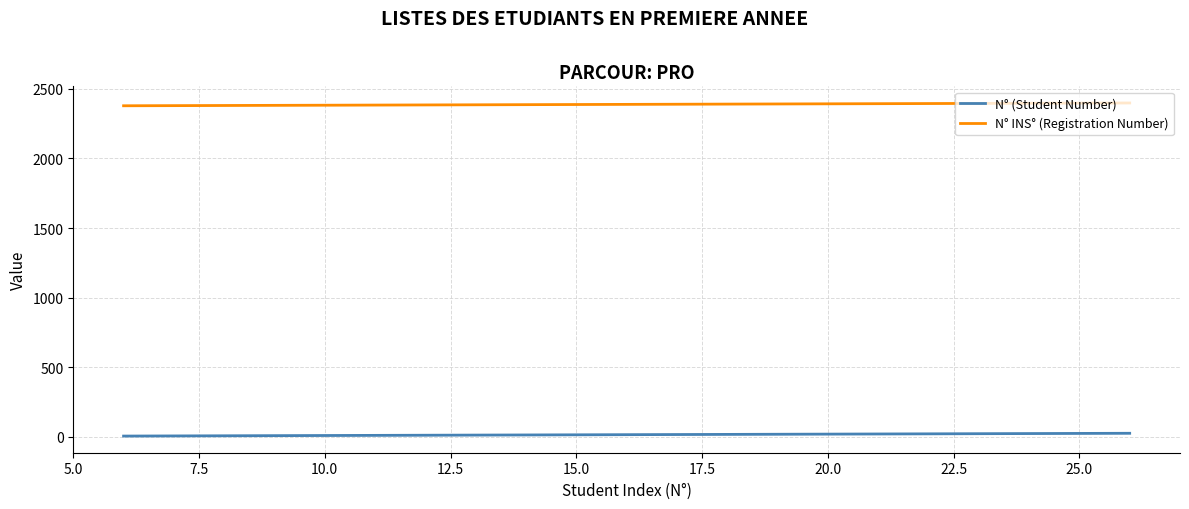

Which series has the largest total across all categories?

N° INS° (Registration Number)